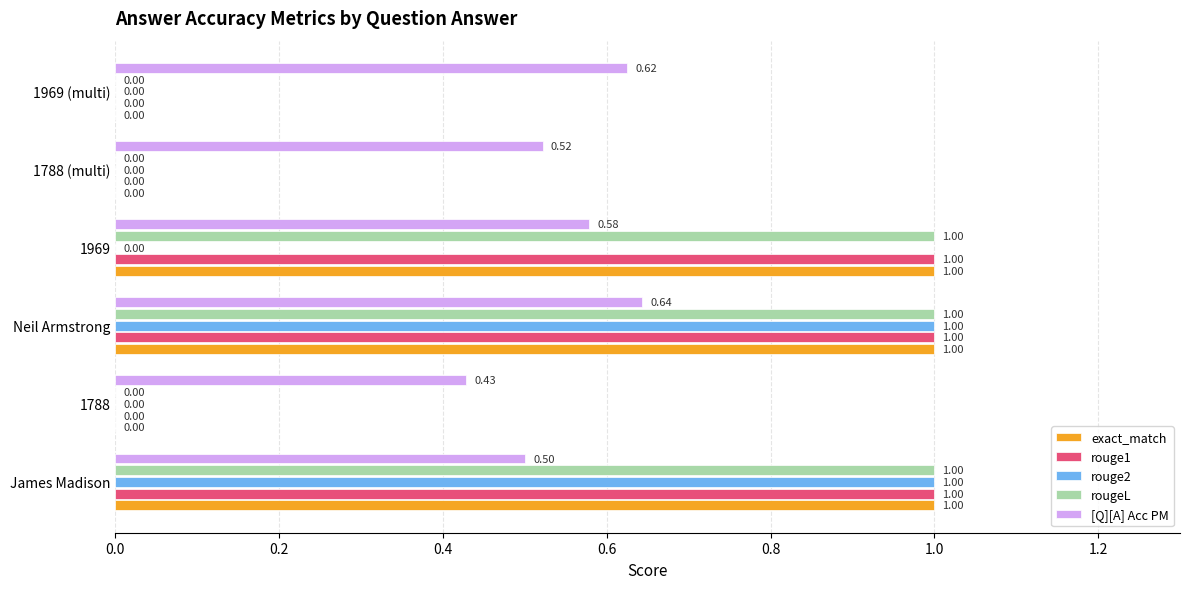

What are all the series names shown in the legend?

exact_match, rouge1, rouge2, rougeL, [Q][A] Acc PM